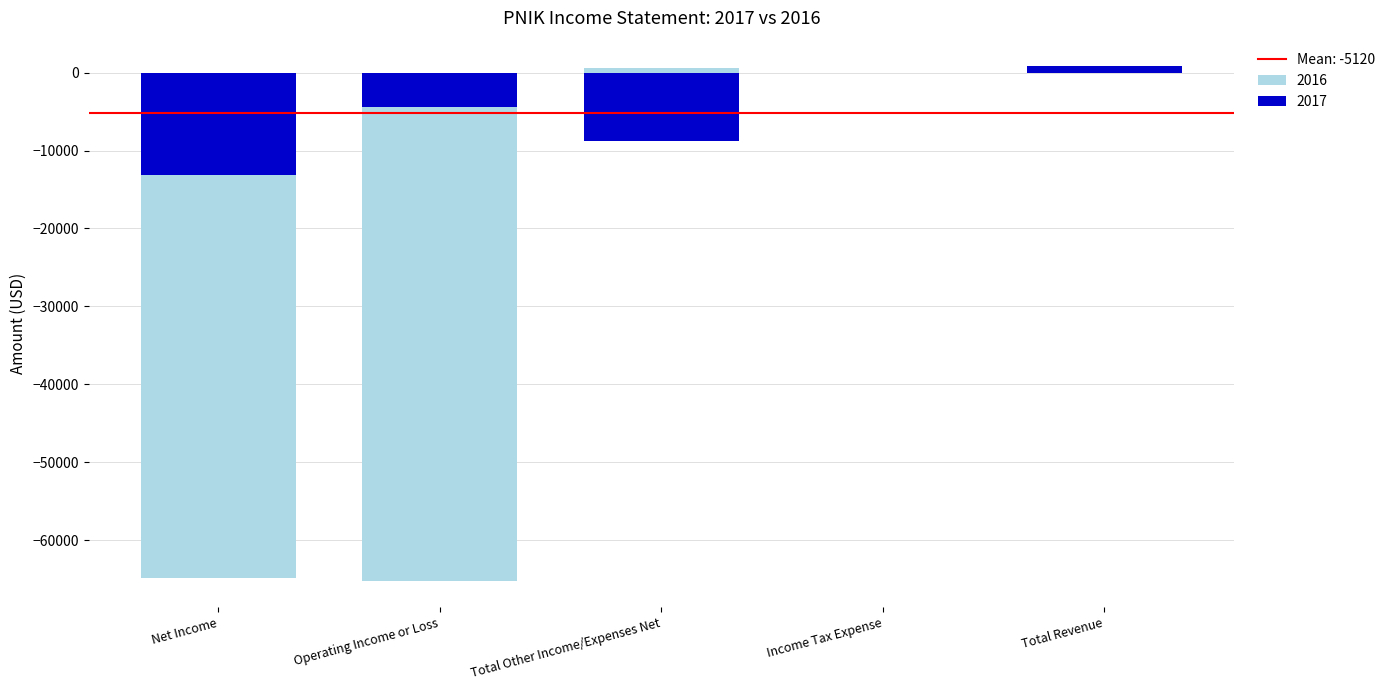

Rank the series by their average value, from highest to lowest.

2017, 2016